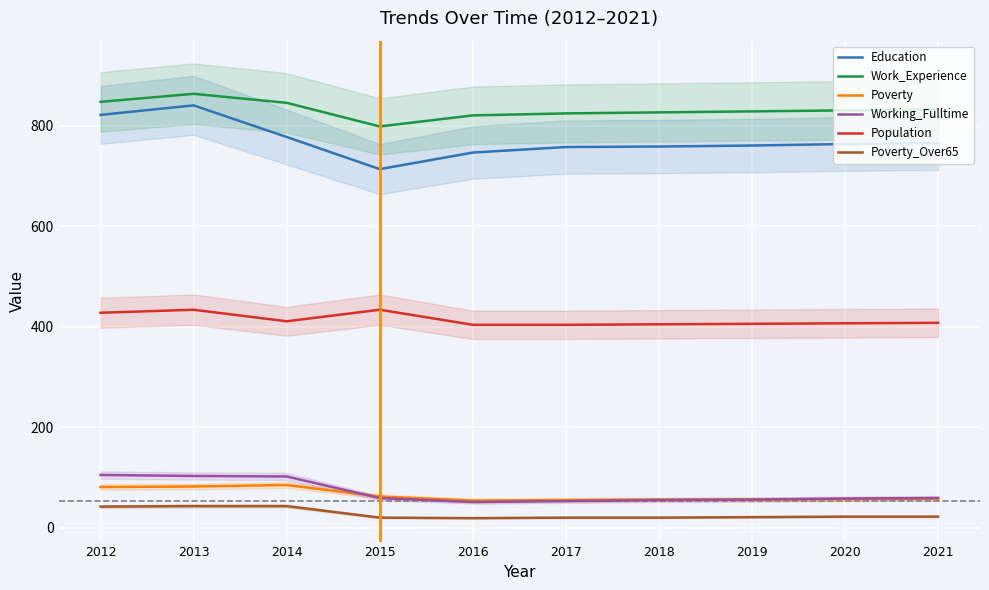

What is the sum of all Poverty_Over65 values?

272